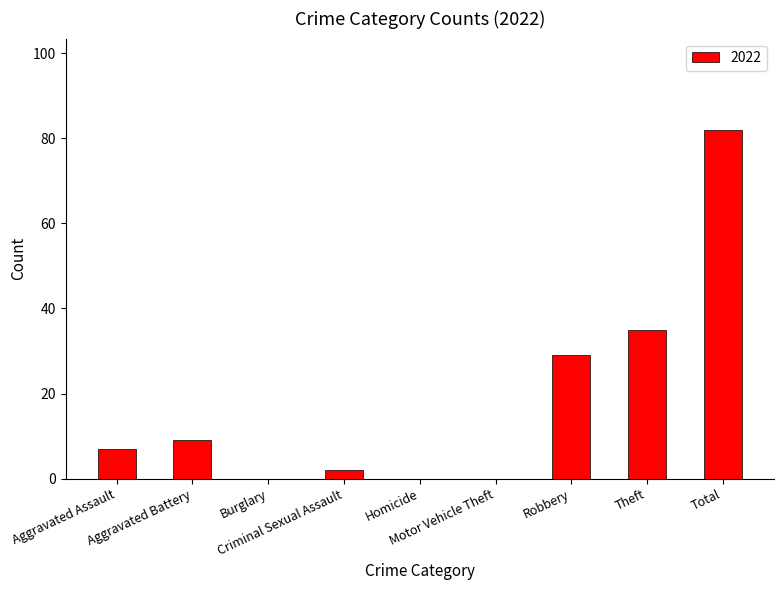

What is the sum of all values?

164